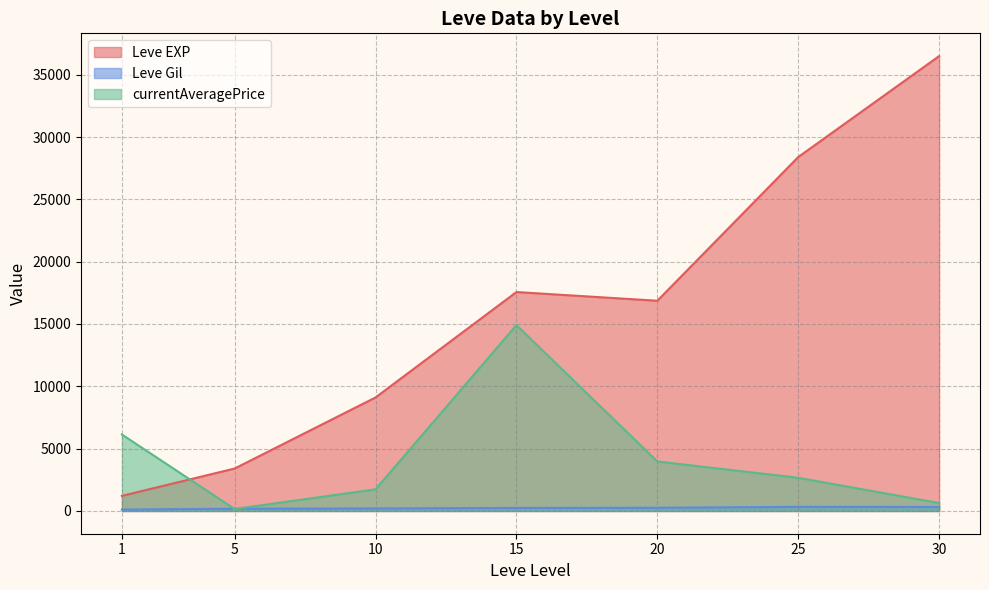

True or false: currentAveragePrice and Leve EXP intersect in this chart.

True